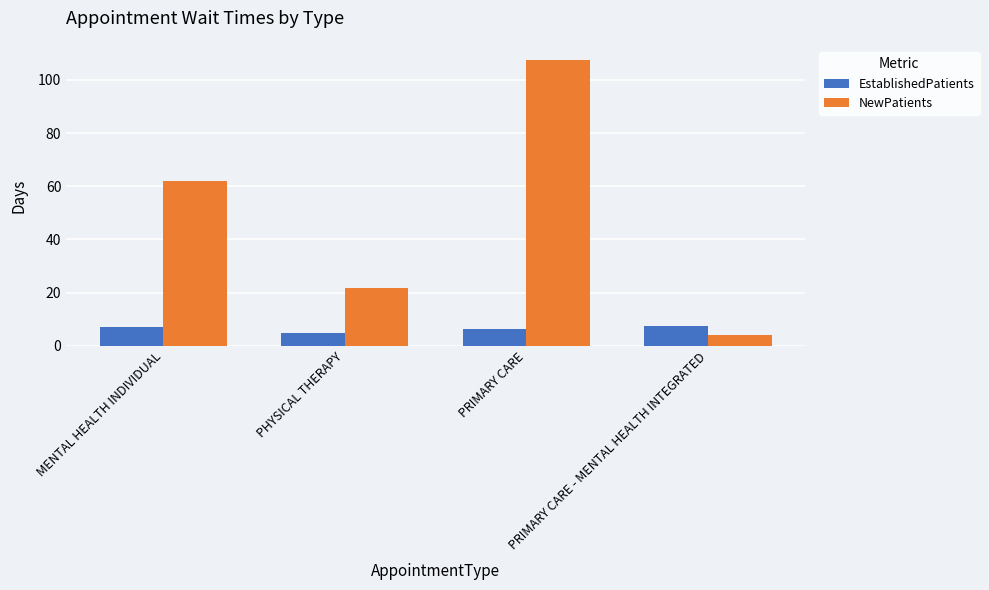

What are all the series names shown in the legend?

EstablishedPatients, NewPatients